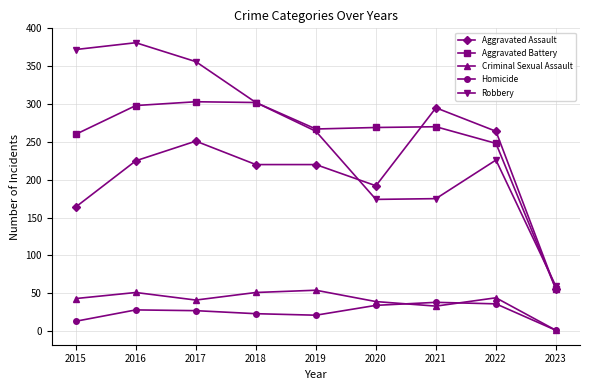

What is the lowest value of the Aggravated Assault series?

55